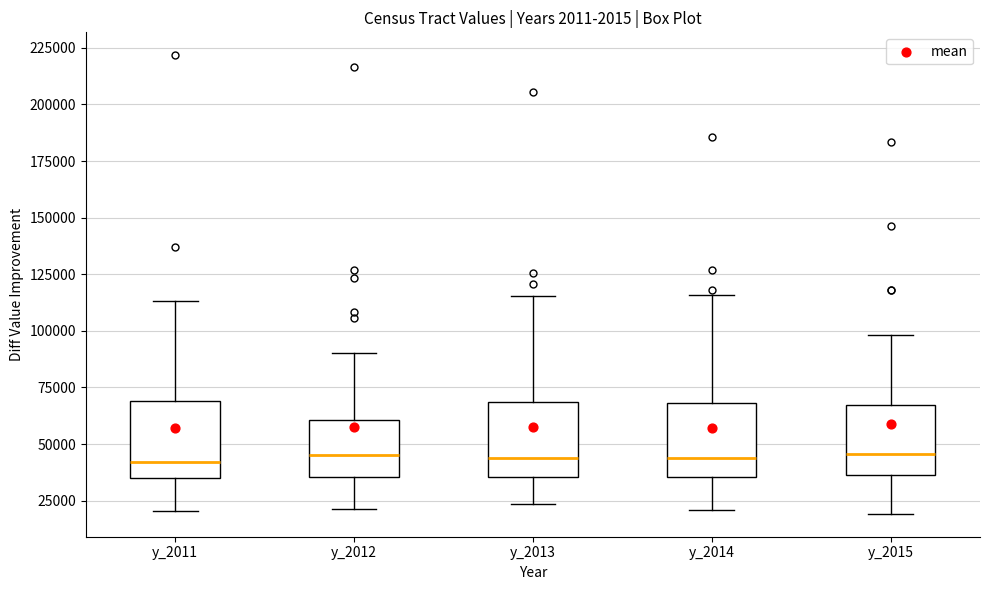

Where does the median line of the box for y_2012 sit on the y-axis? The values are not printed on the chart, so give them approximately, as read against the axis.

45000